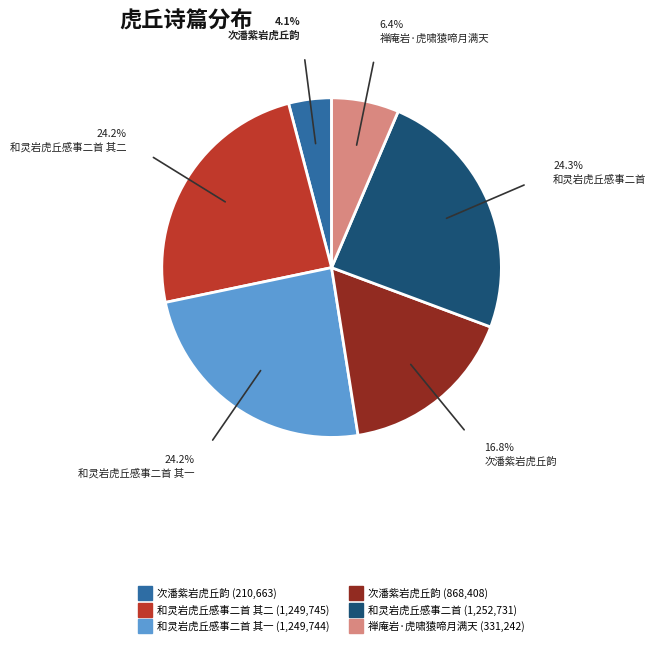

Is there any slice that represents more than half of the pie?

No